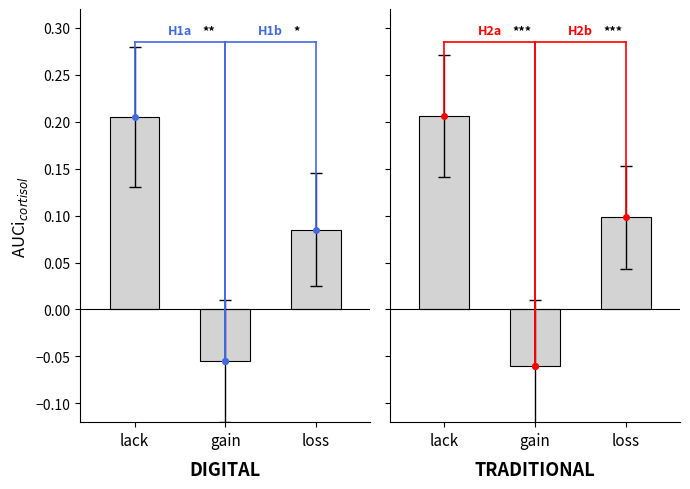

Is it true that lack equals 0.4 at 0?

False